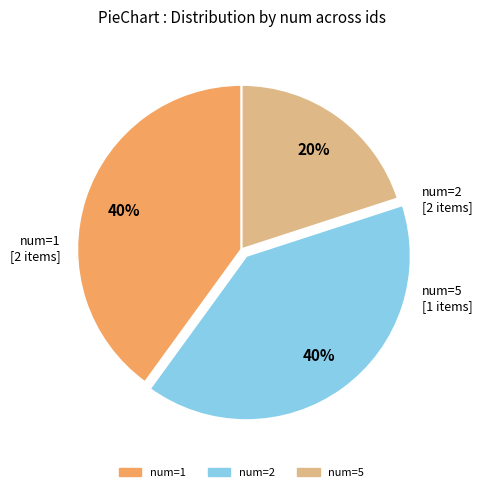

Is there a majority slice in this chart?

No